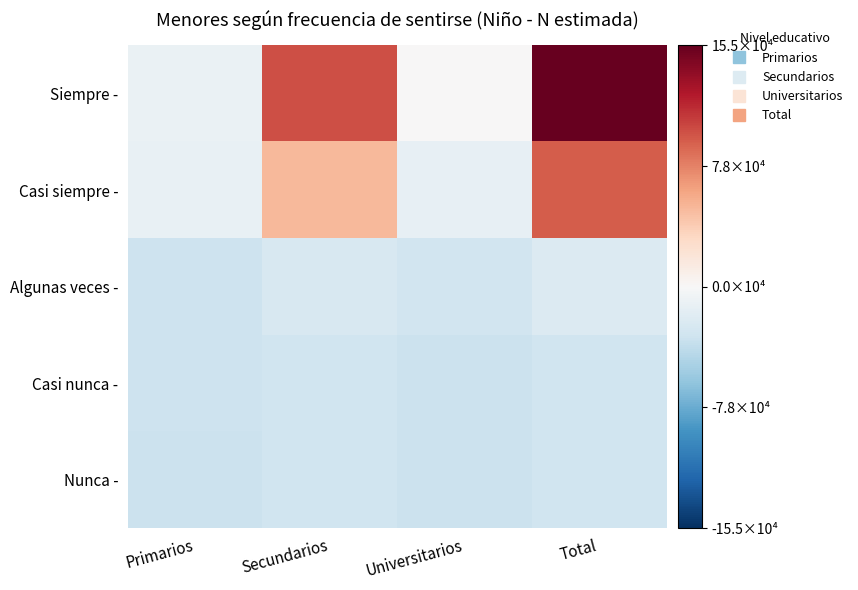

Reading left to right, transcribe all the data shown in this chart.

Siempre -: Primarios=-10905.9	Secundarios=99494.1	Universitarios=137.1	Total=155227.1
Casi siempre -: Primarios=-10973.9	Secundarios=50831.1	Universitarios=-12344.9	Total=94014.1
Algunas veces -: Primarios=-32643.9	Secundarios=-25289.9	Universitarios=-29611.9	Total=-21043.9
Casi nunca -: Primarios=-32626.9	Secundarios=-31354.9	Universitarios=-33250.9	Total=-30730.9
Nunca -: Primarios=-33250.9	Secundarios=-31211.9	Universitarios=-33250.9	Total=-31211.9